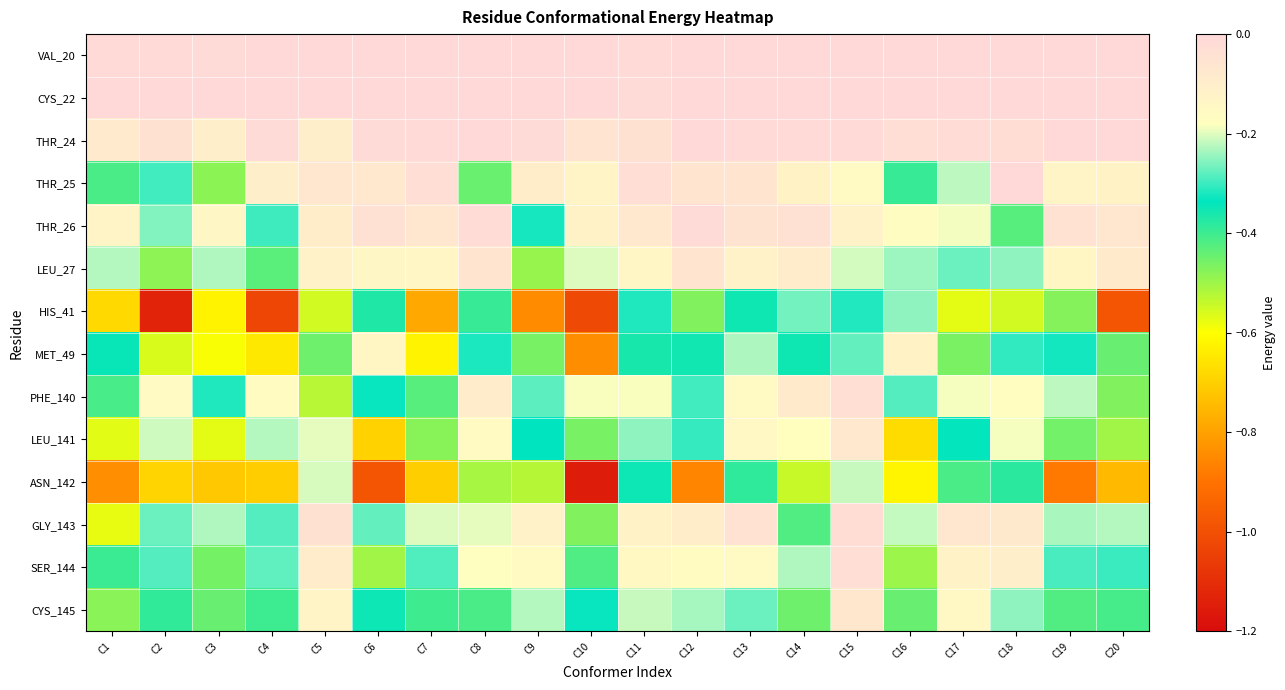

What is the smallest value displayed?

-1.2